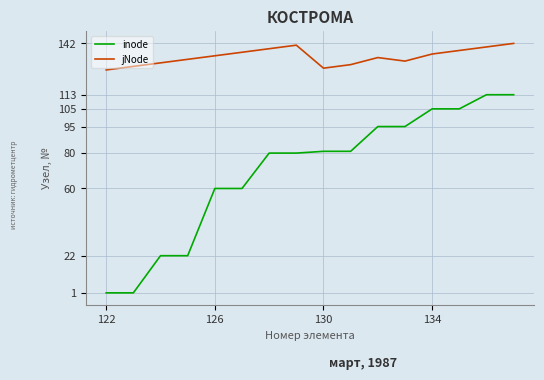

Reading left to right, list all the values displayed in this chart.

inode: 1	1	22	22	60	60	80	80	81	81	95	95	105	105	113	113
jNode: 127	129	131	133	135	137	139	141	128	130	134	132	136	138	140	142